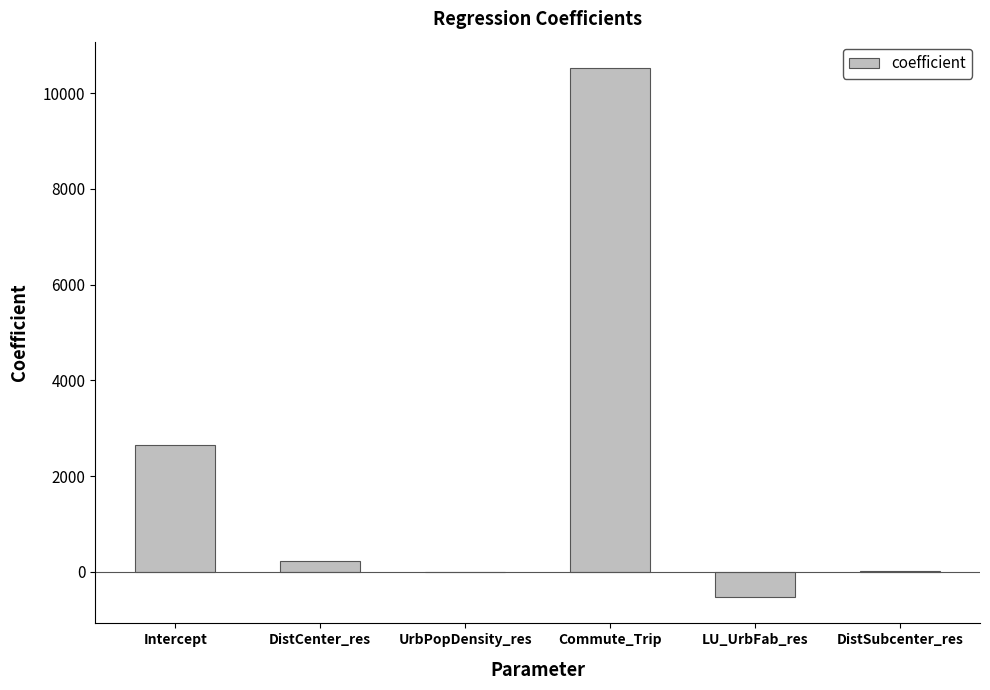

What is the sum of the values at Commute_Trip and UrbPopDensity_res?

10520.7